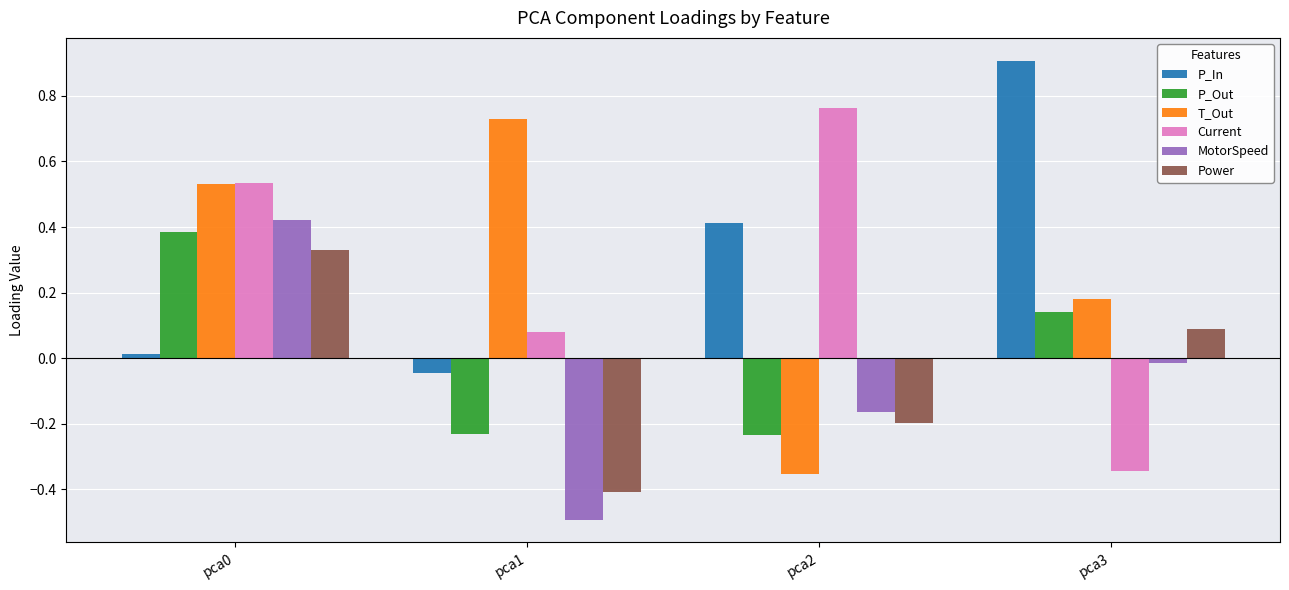

How many positive values does the Power series have?

2